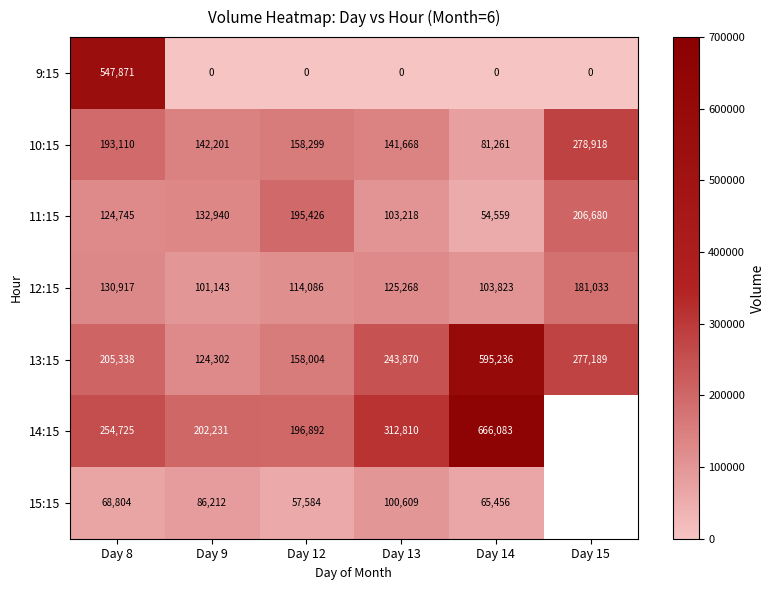

At which category does the chart reach its peak across all series?

Day 14